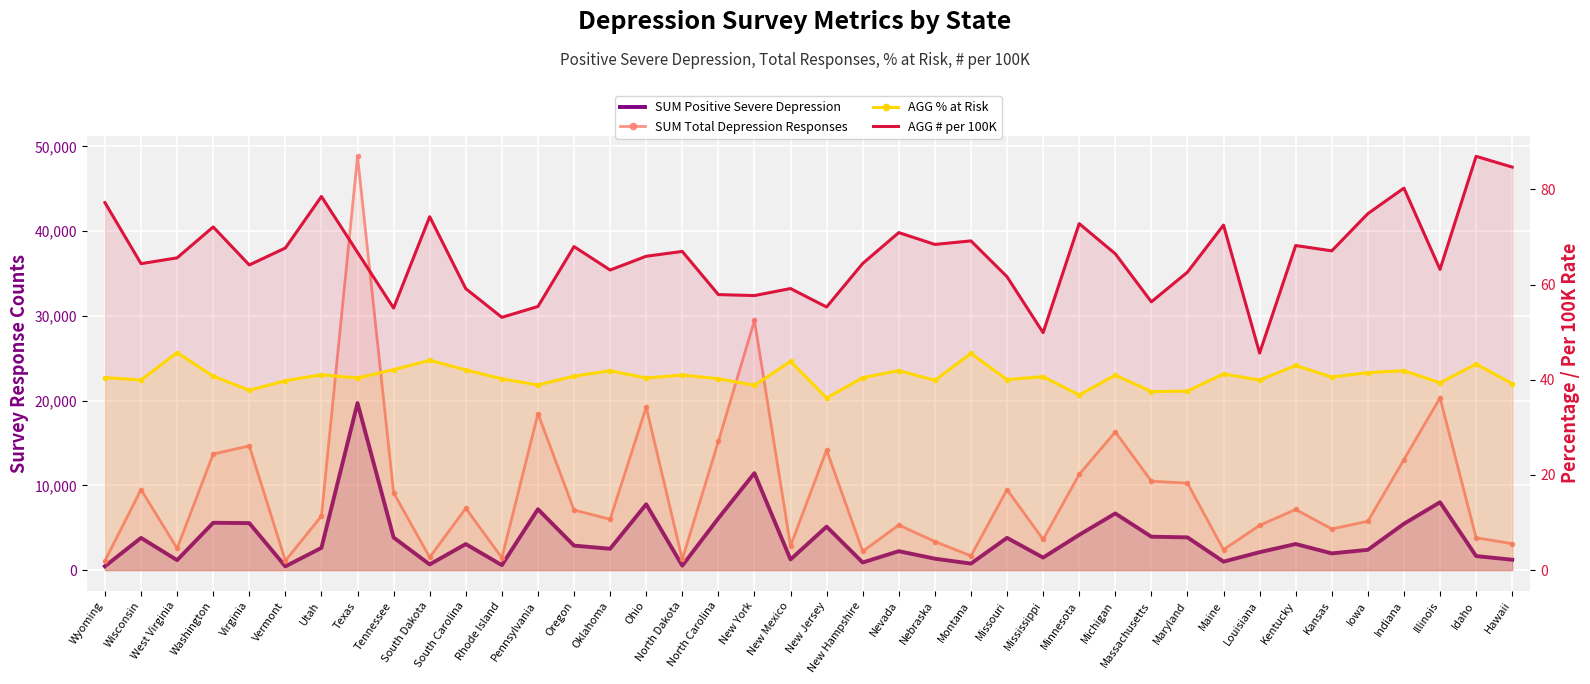

How many categories are shown in the chart?

40